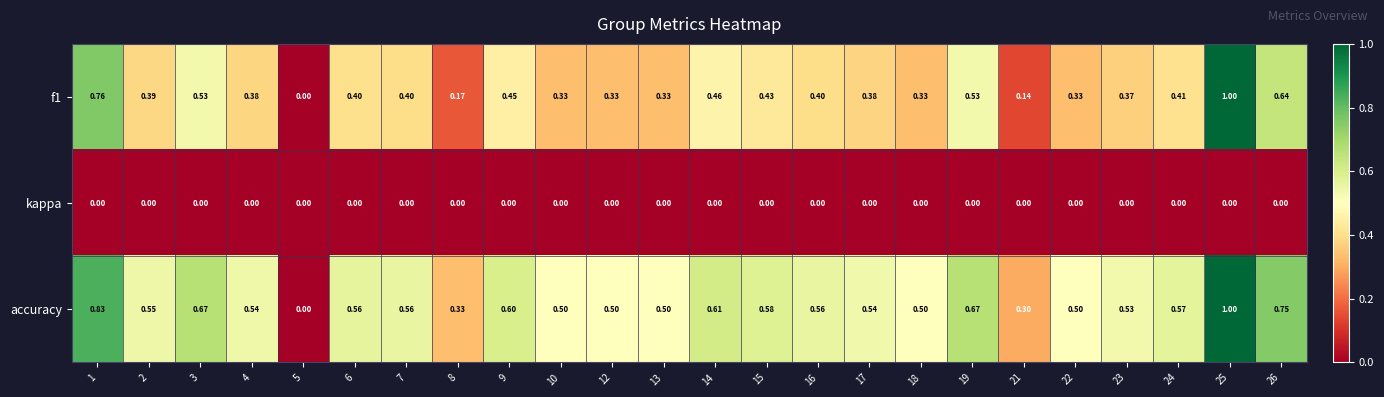

Which series has the largest total across all categories?

accuracy